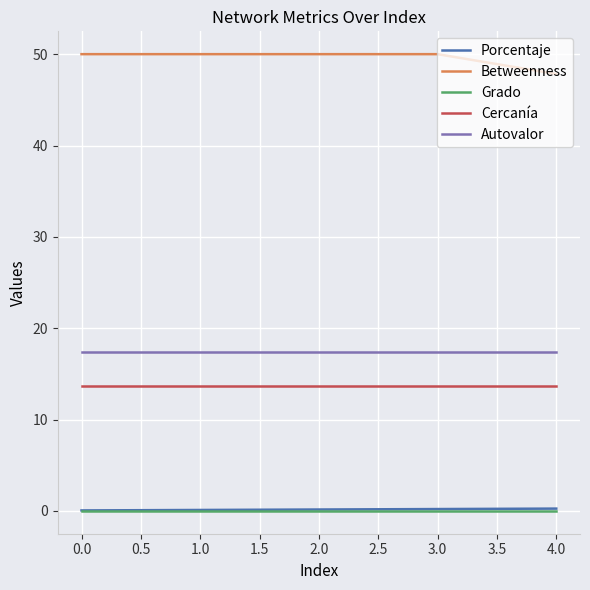

Which category has the lowest value in the Betweenness series?

4.0